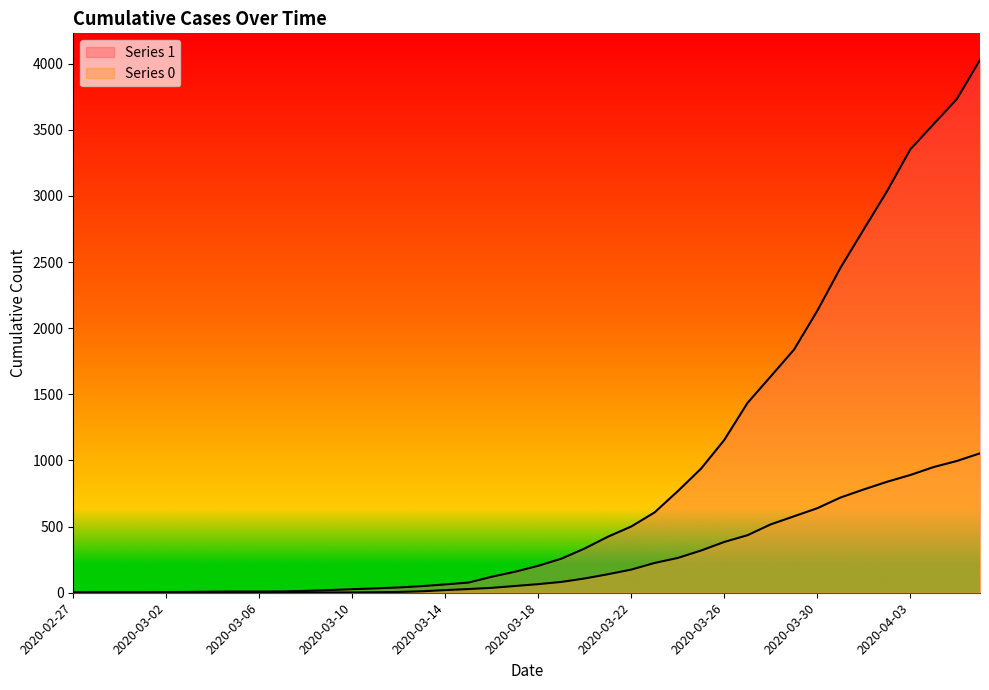

Which series has the largest total across all categories?

1